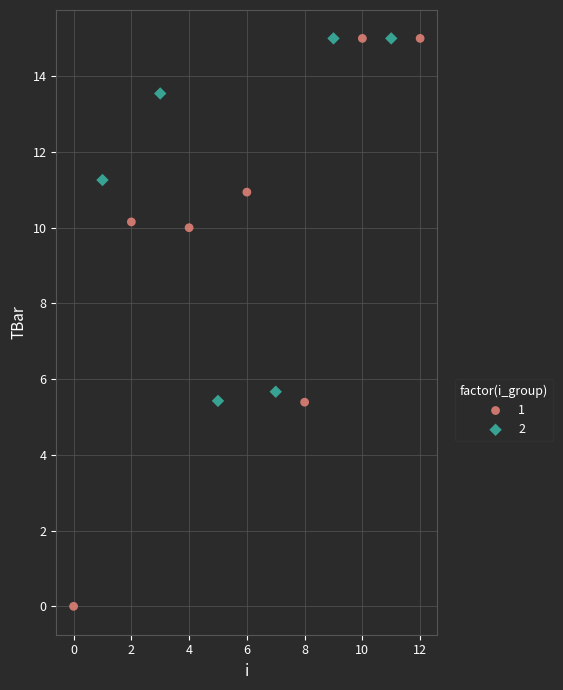

Which series has the widest spread of Y values?

1